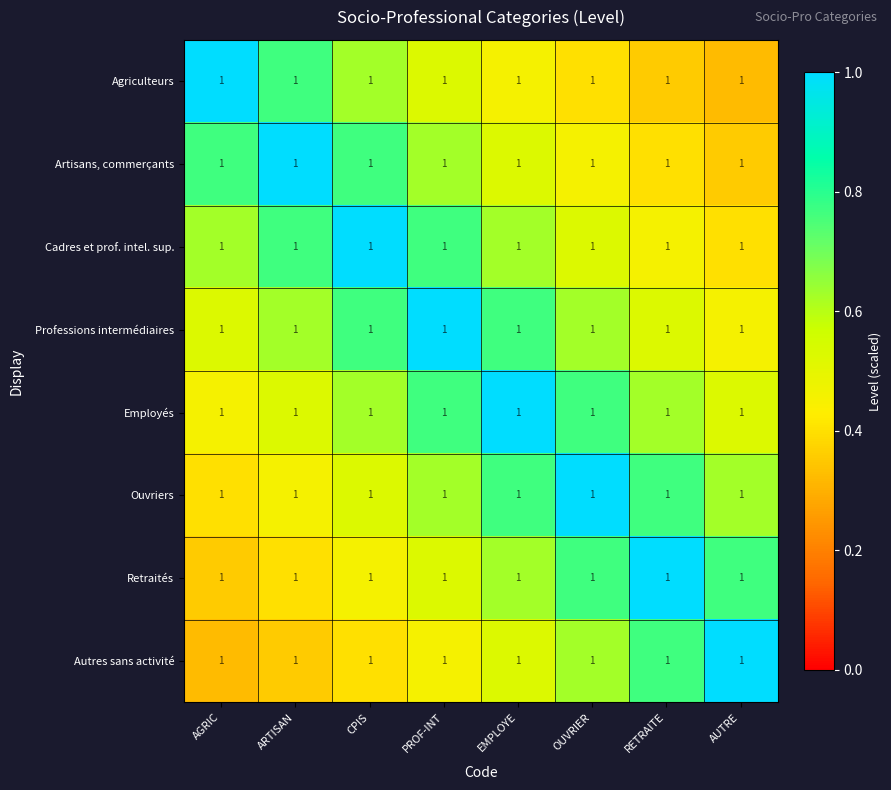

The Autres sans activité series shows 0.3 at AGRIC. True or false?

True